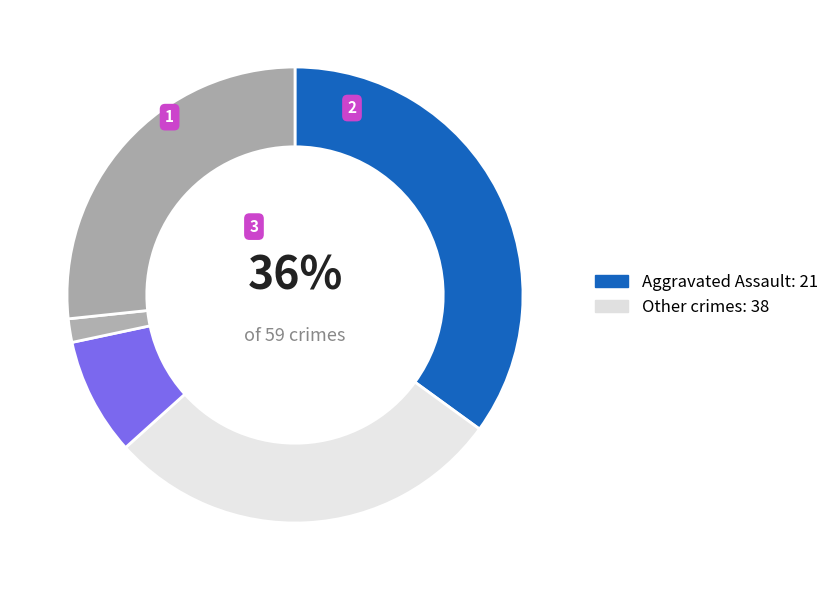

Which category has the smallest portion of the pie?

Homicide